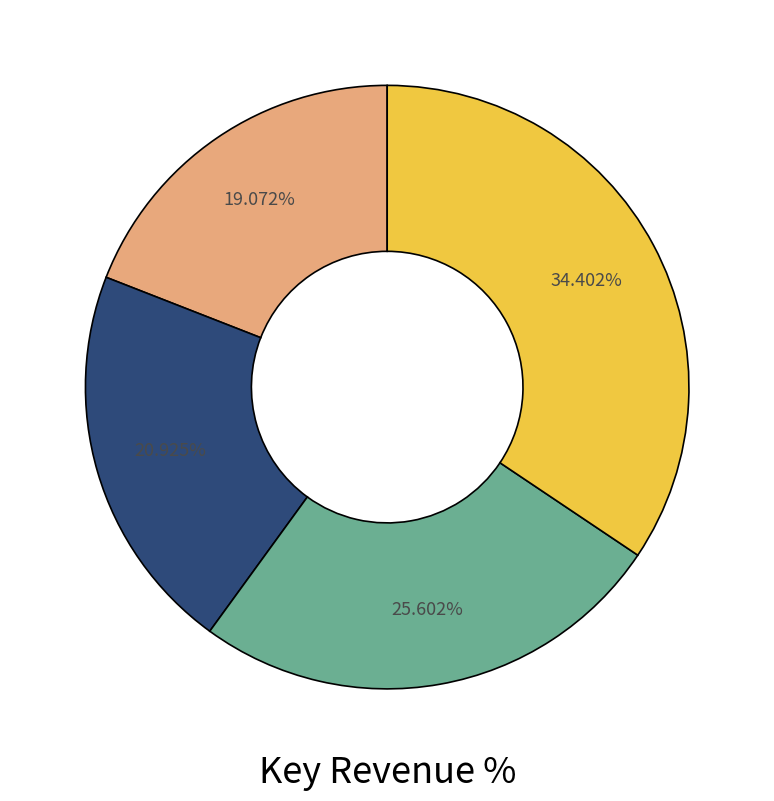

Is there any slice that represents more than half of the pie?

No